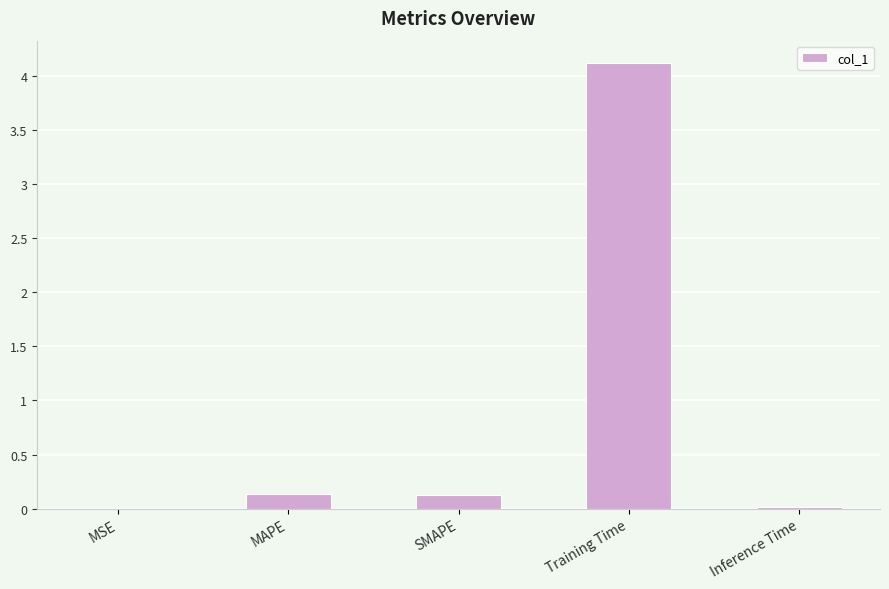

Which category has the highest value across all series?

Training Time